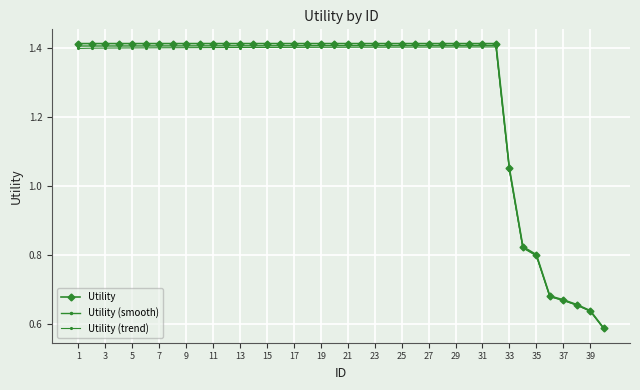

How many lines are shown in the chart?

3